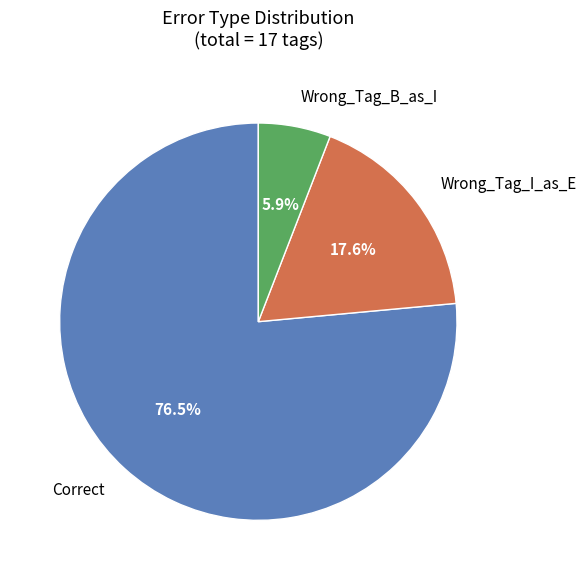

How many slices are in this pie chart?

3